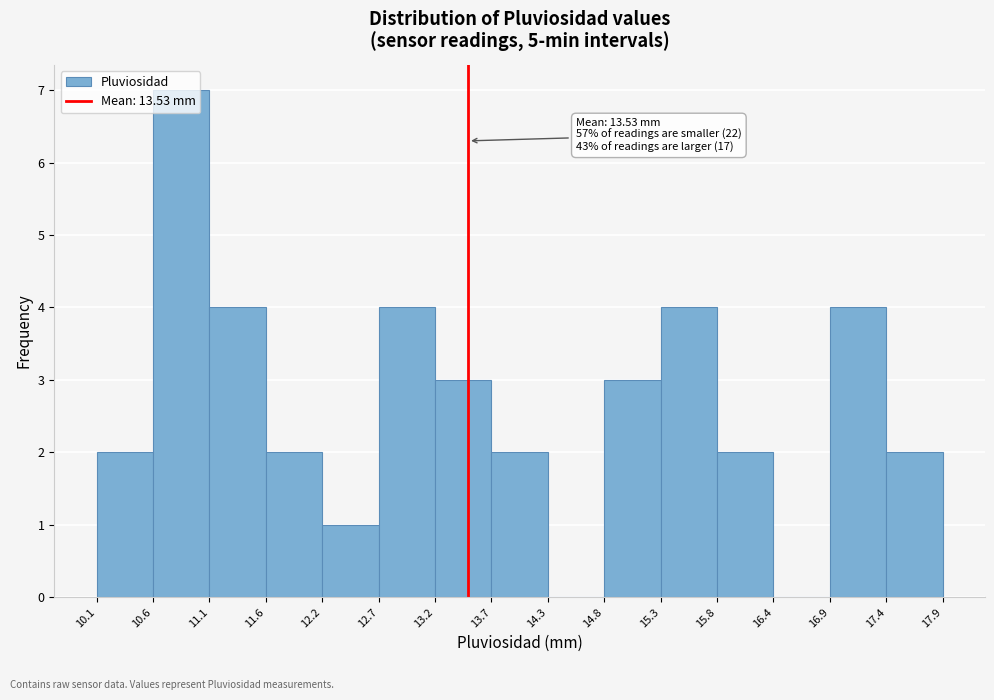

Which range on the x-axis has the tallest bar?

10.6 to 11.1